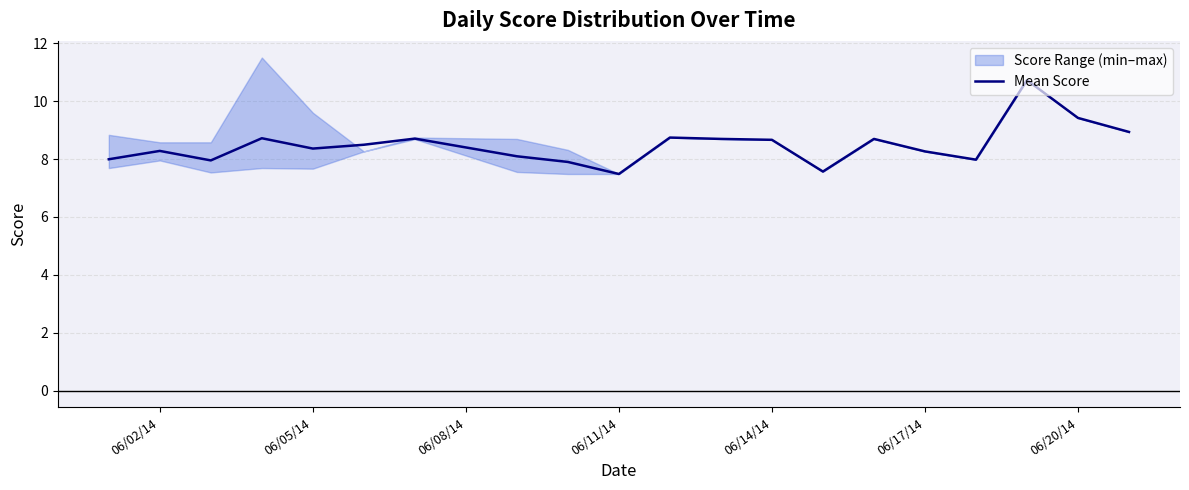

The Mean Score series shows 8.4 at 06/05/14. True or false?

True